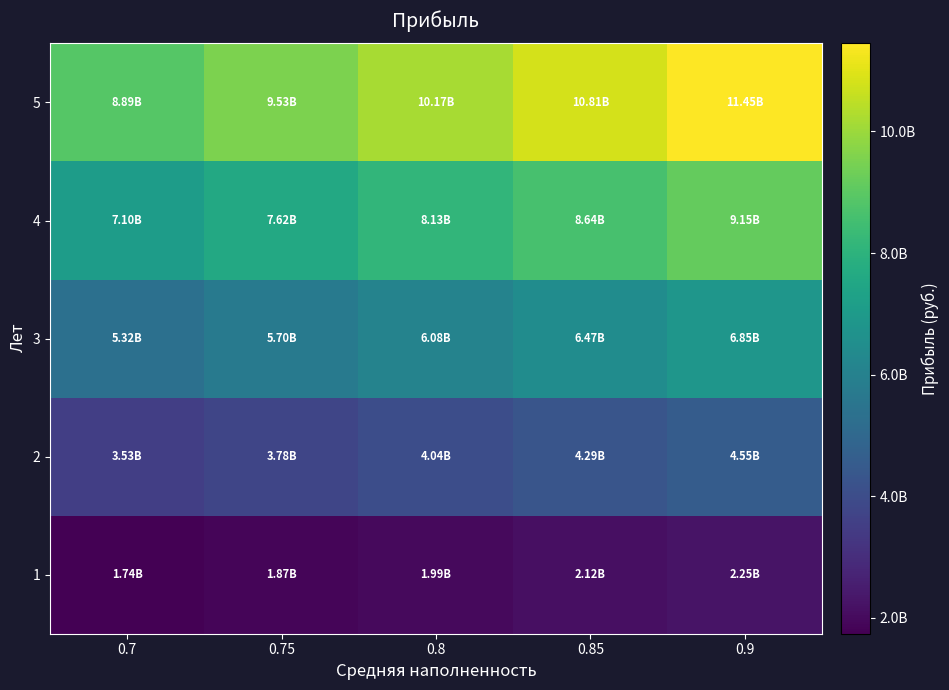

Which has a higher value, 0.9 or 0.7?

0.9